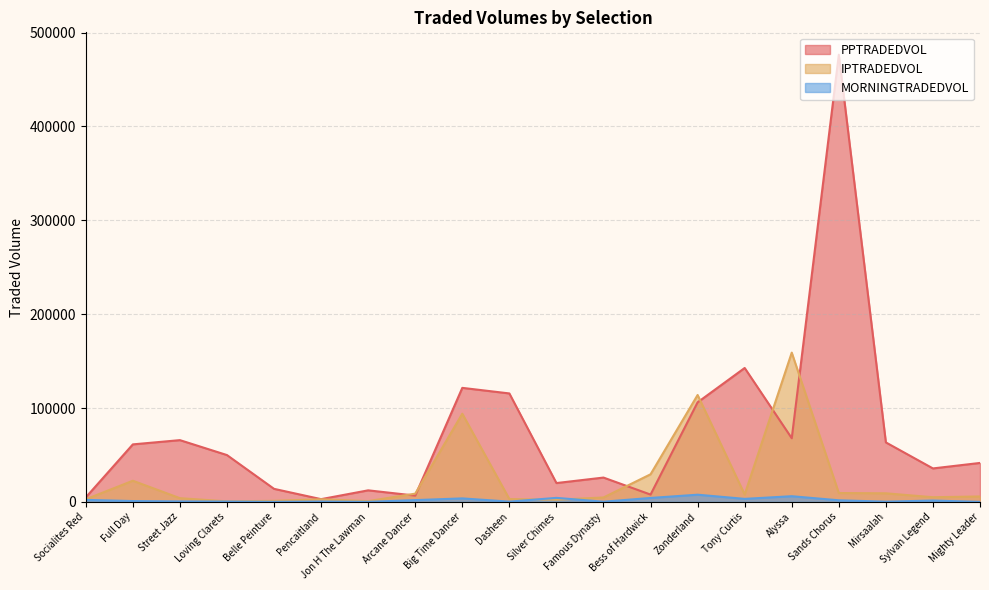

How many lines are shown in the chart?

3